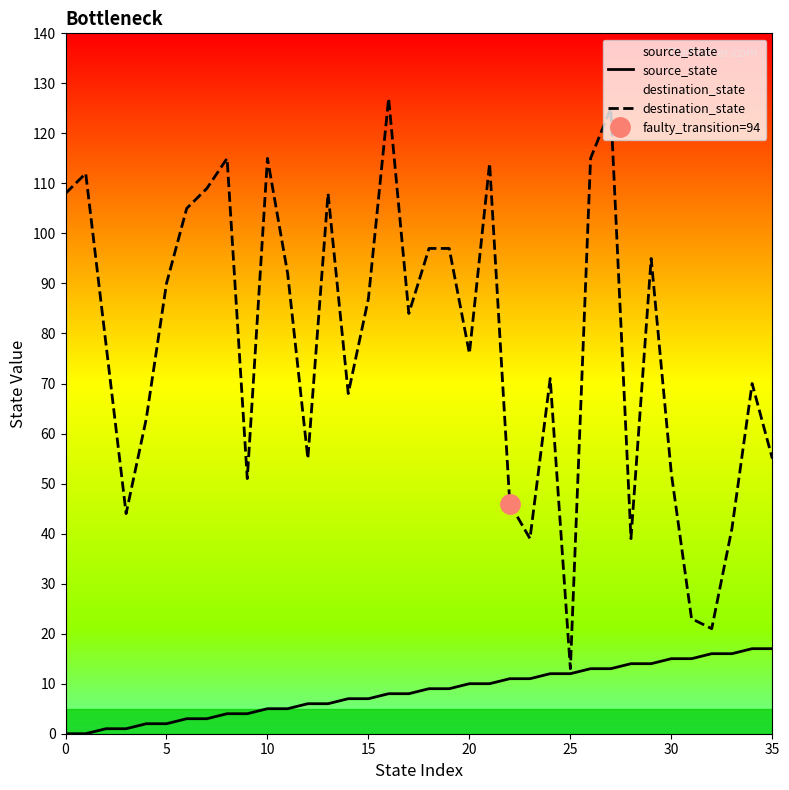

What value does the source_state series have at 30, to the nearest 10?

20